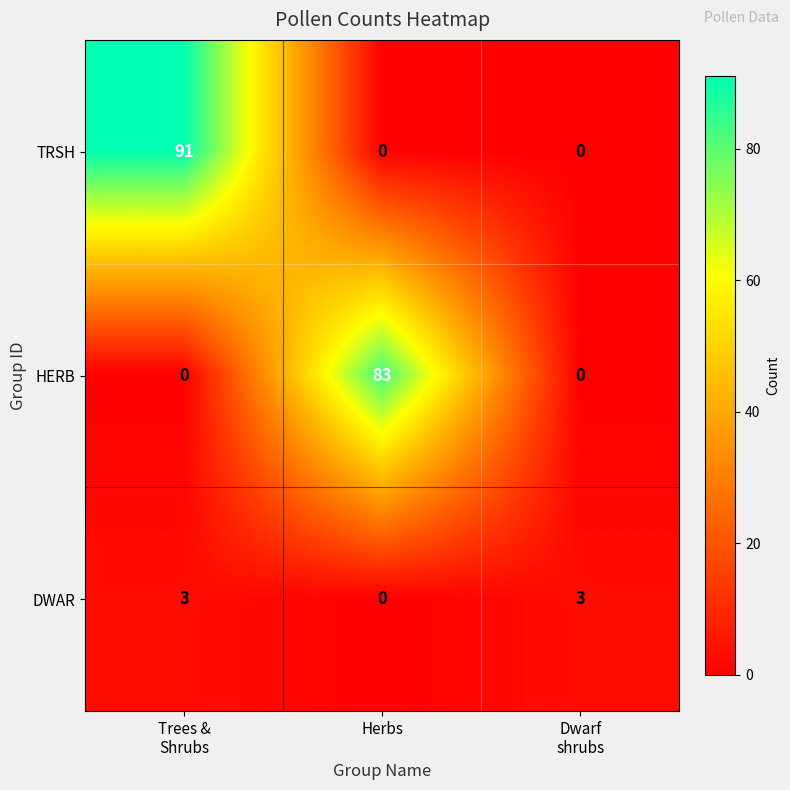

Between Trees &
Shrubs and Dwarf
shrubs, which series saw the biggest shift?

TRSH